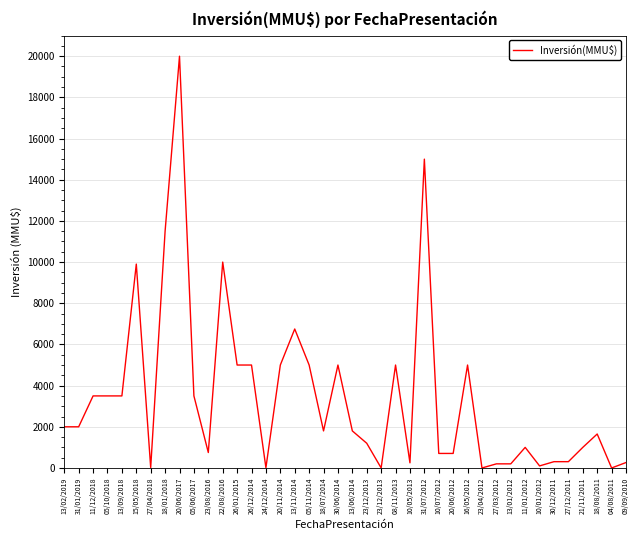

Does the chart have visible grid lines?

Yes